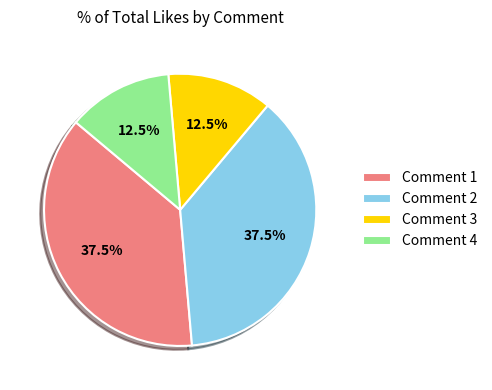

To the nearest percent, what is the average slice percentage?

25%